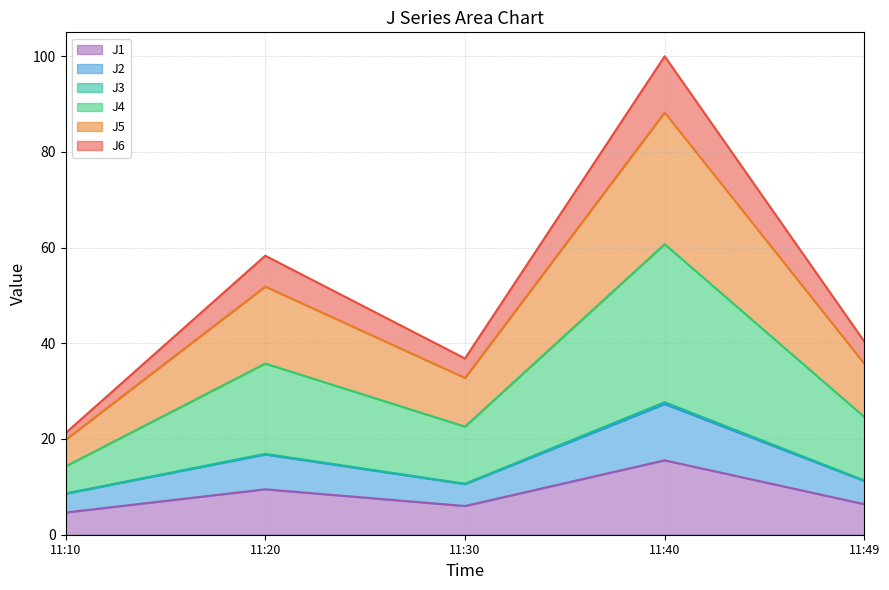

In J3, how many points are lower than both neighbors (excluding endpoints)?

1